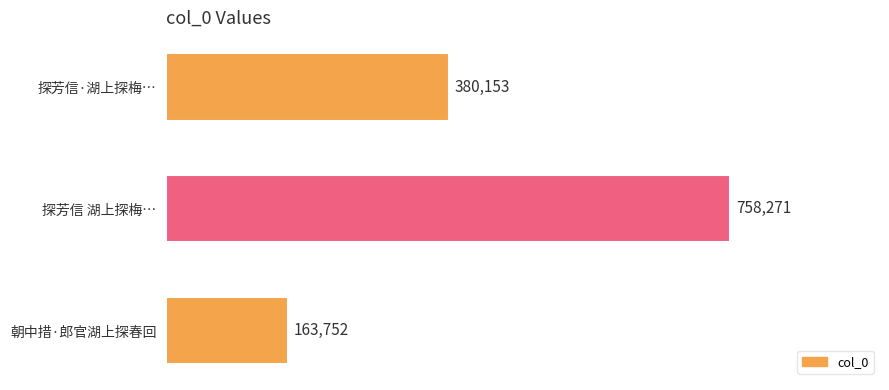

Reading top to bottom, list all the values displayed in this chart.

探芳信·湖上探梅…=380153	探芳信 湖上探梅…=758271	朝中措·郎官湖上探春回=163752